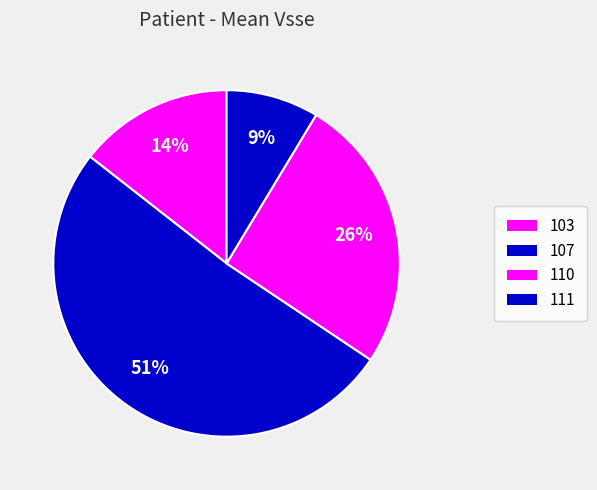

Is there a majority slice in this chart?

Yes